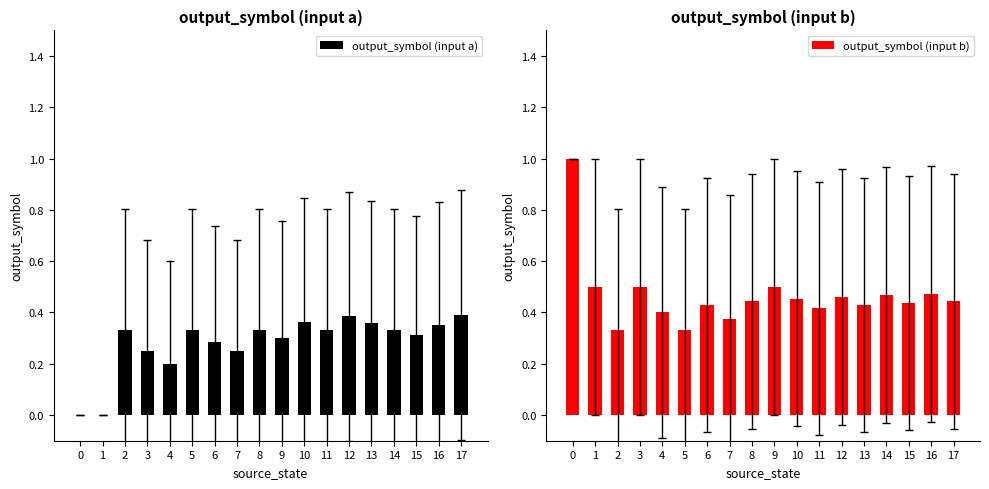

Which series has the largest total across all categories?

output_symbol (input b)